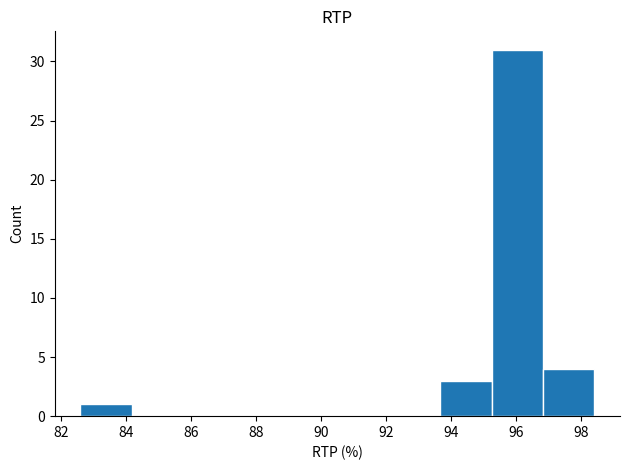

How tall is the bar that spans 93.6 to 95.2 on the x-axis? Neither the bar edges nor the heights are printed on the chart, so give them approximately, as read against the axes.

3